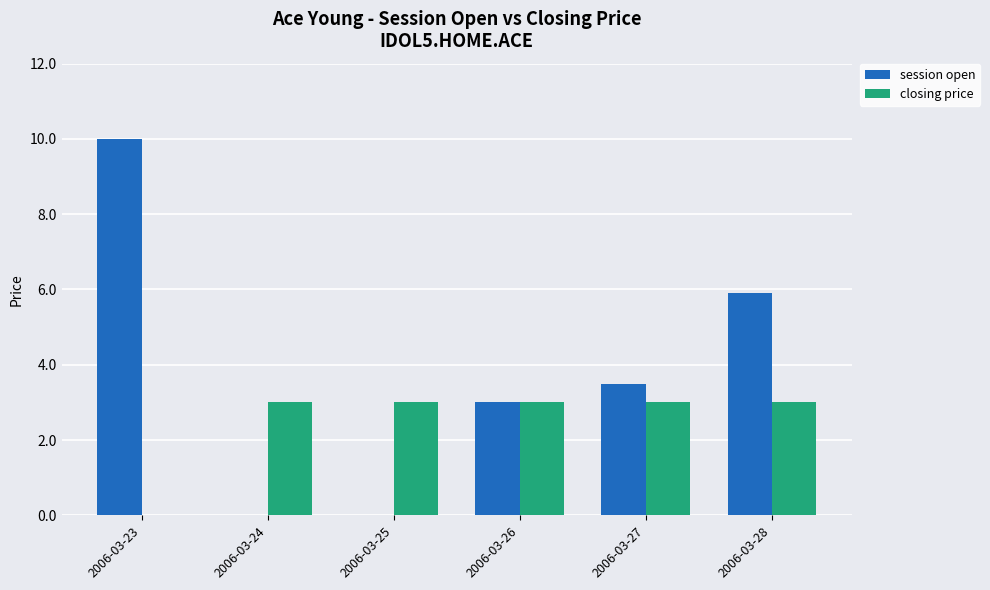

Reading right to left, extract all data points from this chart.

session open: 5.9	3.5	3.0	0.0	0.0	10.0
closing price: 3.0	3.0	3.0	3.0	3.0	0.0